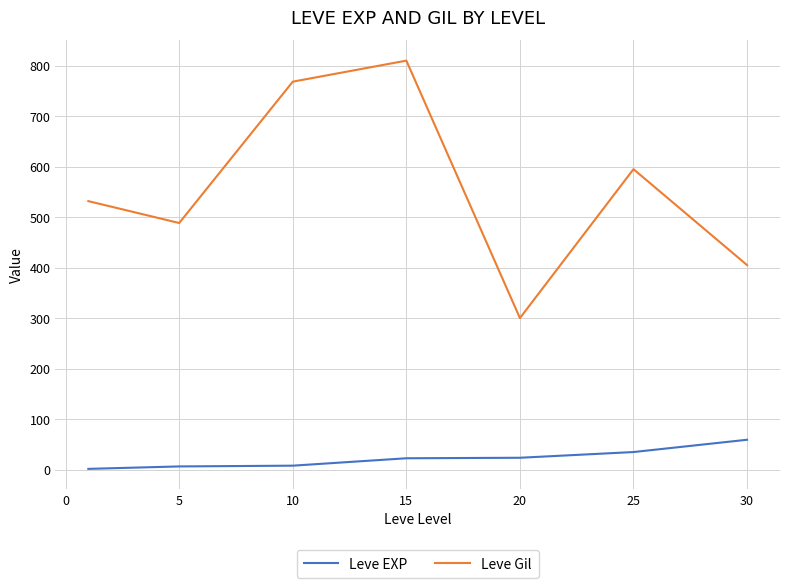

True or false: Leve EXP and Leve Gil intersect in this chart.

False